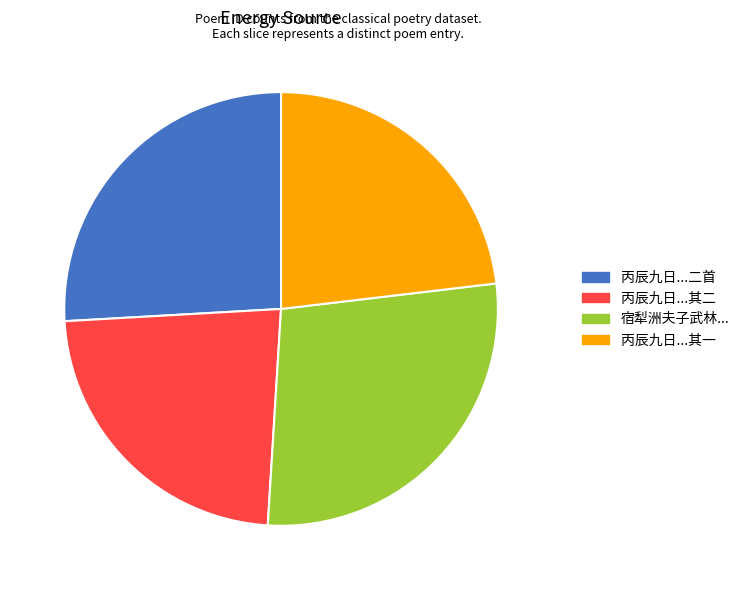

Is there any slice that represents more than half of the pie?

No